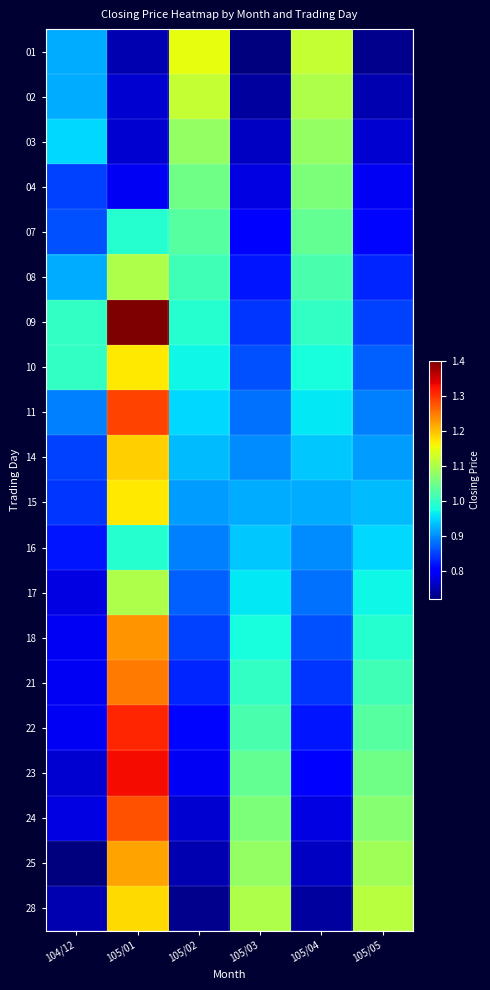

At which category is the sum across all series the highest?

105/01